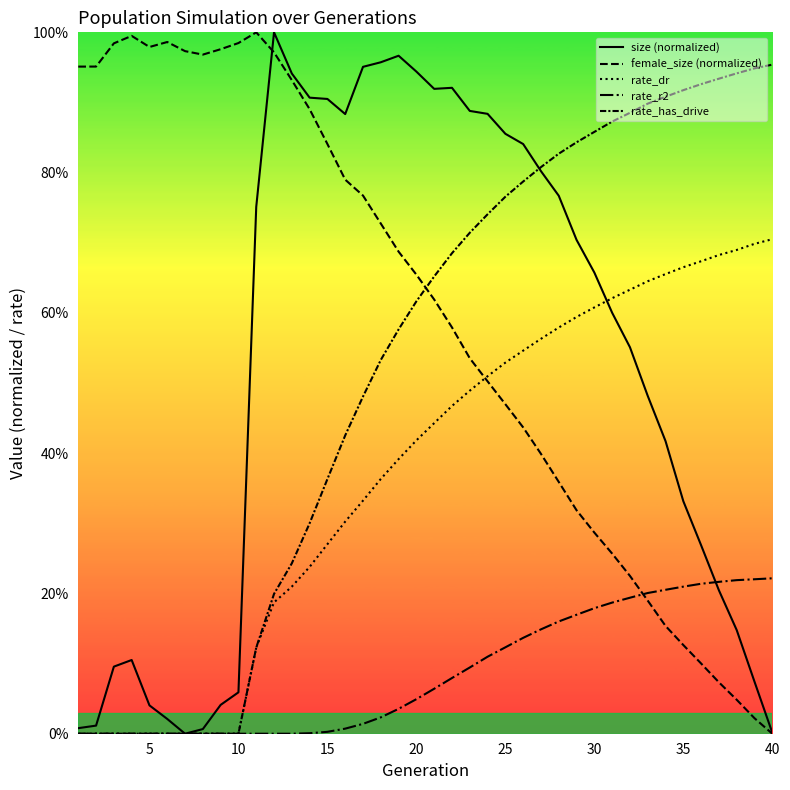

Reading right to left, extract all data points from this chart.

size (normalized): 0.0	0.1	0.1	0.2	0.3	0.3	0.4	0.5	0.6	0.6	0.7	0.7	0.8	0.8	0.8	0.9	0.9	0.9	0.9	0.9	0.9	1.0	1.0	1.0	0.9	0.9	0.9	0.9	1.0	0.8	0.1	0.0	0.0	0.0	0.0	0.0	0.1	0.1	0.0	0.0
female_size (normalized): 0.0	0.0	0.0	0.1	0.1	0.1	0.2	0.2	0.2	0.3	0.3	0.3	0.4	0.4	0.4	0.5	0.5	0.5	0.6	0.6	0.7	0.7	0.7	0.8	0.8	0.8	0.9	0.9	1.0	1.0	1.0	1.0	1.0	1.0	1.0	1.0	1.0	1.0	1.0	1.0
rate_dr: 0.7	0.7	0.7	0.7	0.7	0.7	0.7	0.6	0.6	0.6	0.6	0.6	0.6	0.6	0.5	0.5	0.5	0.5	0.5	0.4	0.4	0.4	0.4	0.3	0.3	0.3	0.2	0.2	0.2	0.1	0.0	0.0	0.0	0.0	0.0	0.0	0.0	0.0	0.0	0.0
rate_r2: 0.2	0.2	0.2	0.2	0.2	0.2	0.2	0.2	0.2	0.2	0.2	0.2	0.2	0.1	0.1	0.1	0.1	0.1	0.1	0.1	0.0	0.0	0.0	0.0	0.0	0.0	0.0	0.0	0.0	0.0	0.0	0.0	0.0	0.0	0.0	0.0	0.0	0.0	0.0	0.0
rate_has_drive: 1.0	0.9	0.9	0.9	0.9	0.9	0.9	0.9	0.9	0.9	0.9	0.8	0.8	0.8	0.8	0.8	0.7	0.7	0.7	0.7	0.6	0.6	0.5	0.5	0.4	0.4	0.3	0.2	0.2	0.1	0.0	0.0	0.0	0.0	0.0	0.0	0.0	0.0	0.0	0.0